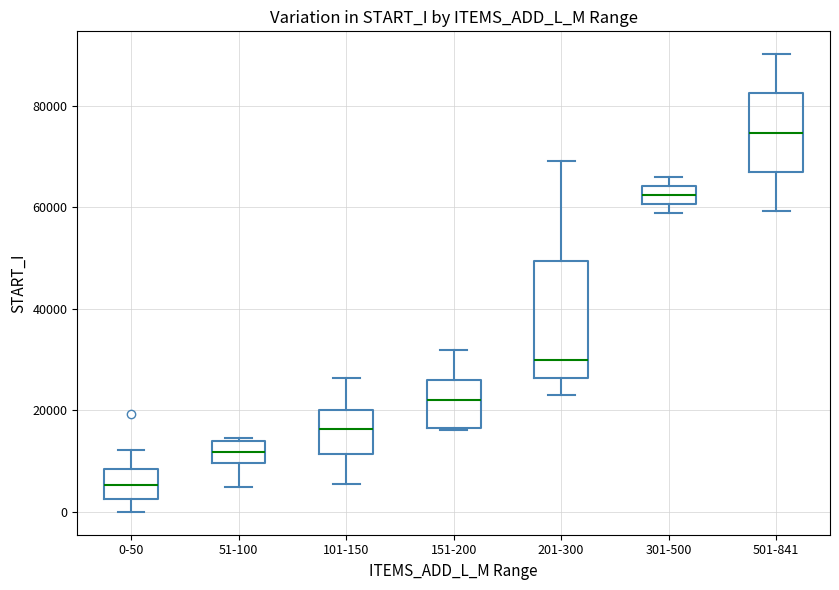

Which box's median line is the highest?

501-841